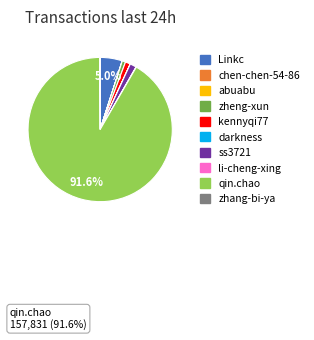

How many segments does this pie chart have?

10